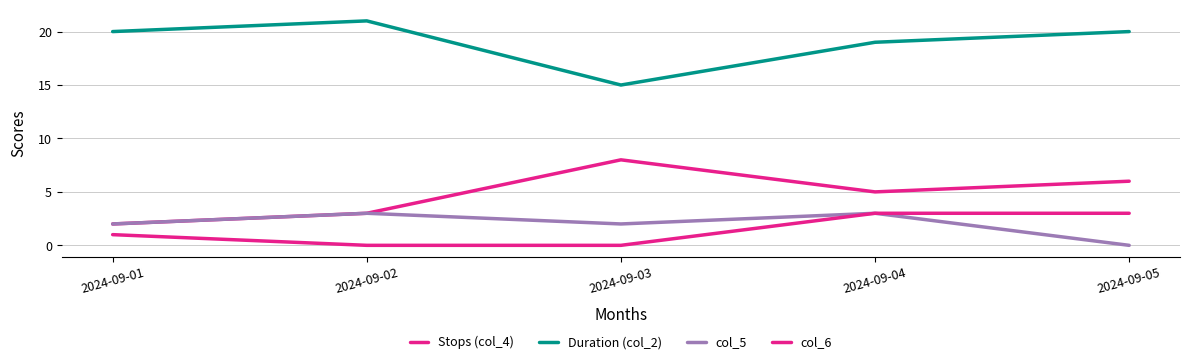

Rank the categories by col_6 value from lowest to highest.

2024-09-02, 2024-09-03, 2024-09-01, 2024-09-04, 2024-09-05